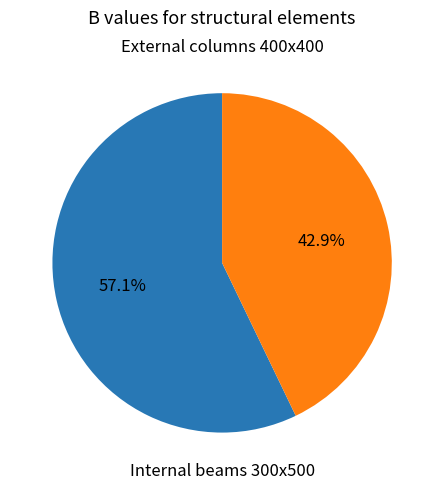

How many segments does this pie chart have?

2